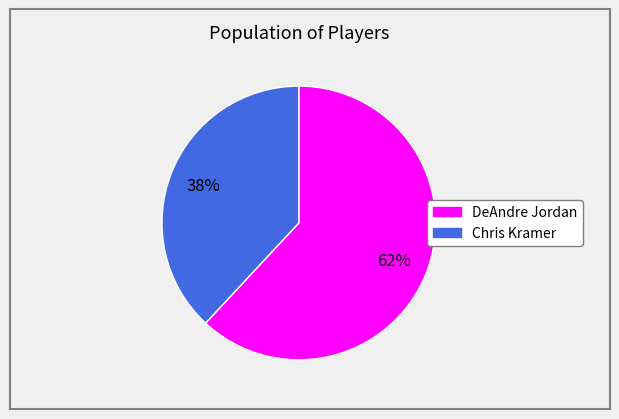

To the nearest percent, what is the difference between the largest and smallest slice percentages?

24%